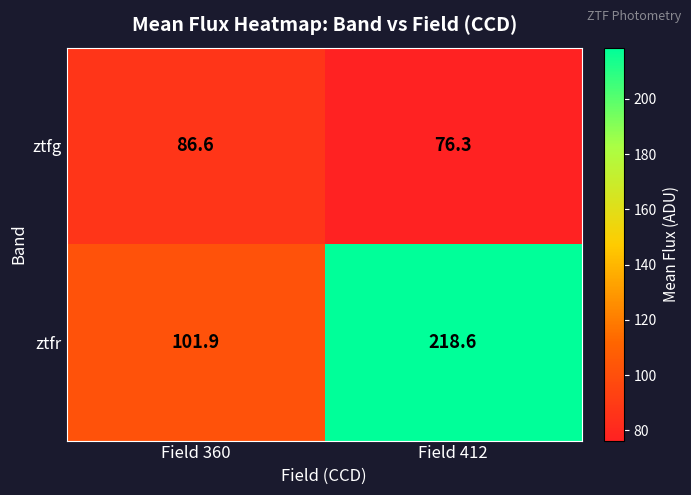

Which series has the largest range (max minus min)?

ztfr